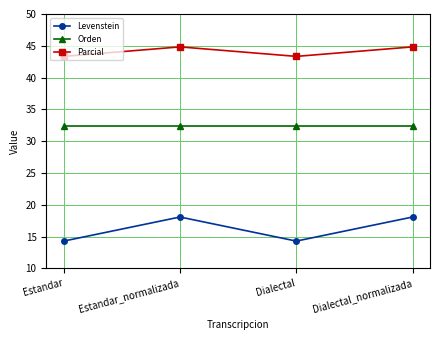

What is the difference between the second highest and second lowest values in the Parcial series?

1.5